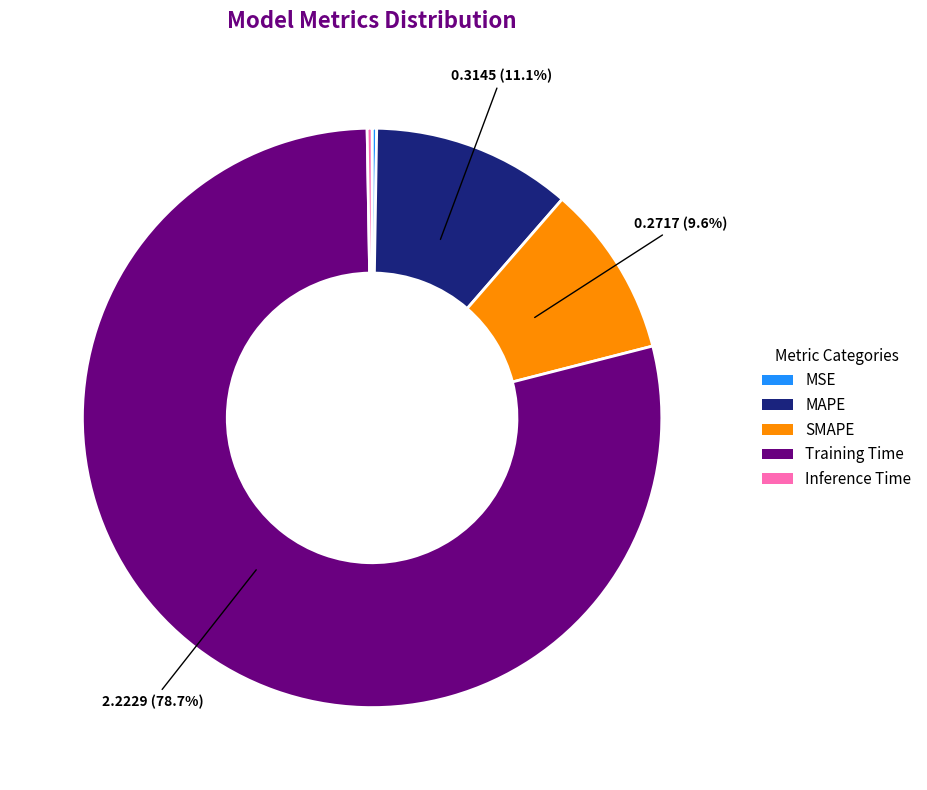

Which slice represents more than half of the pie?

Training Time